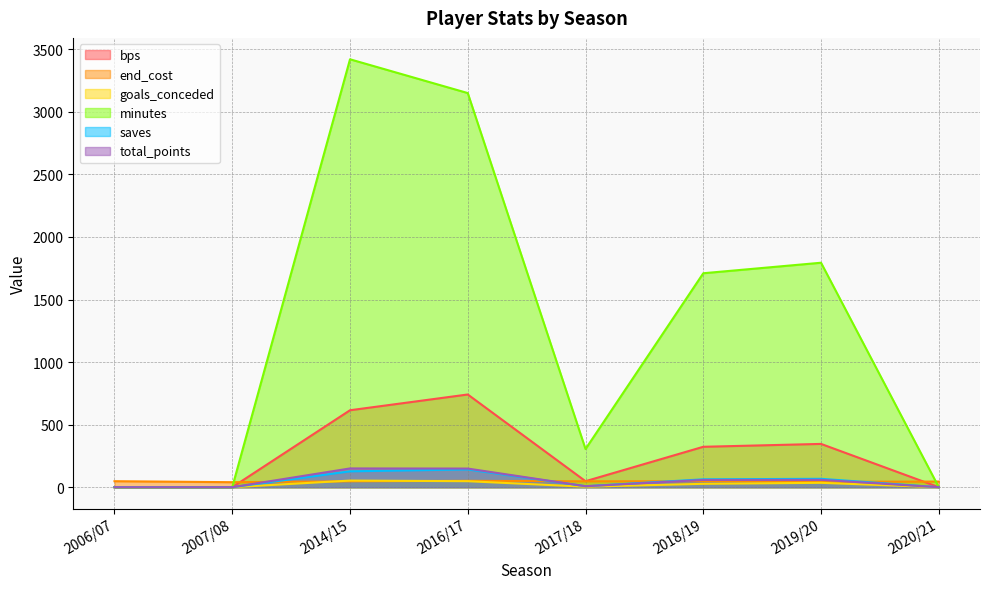

Rank the series by their maximum value, from highest to lowest.

minutes, bps, total_points, saves, goals_conceded, end_cost